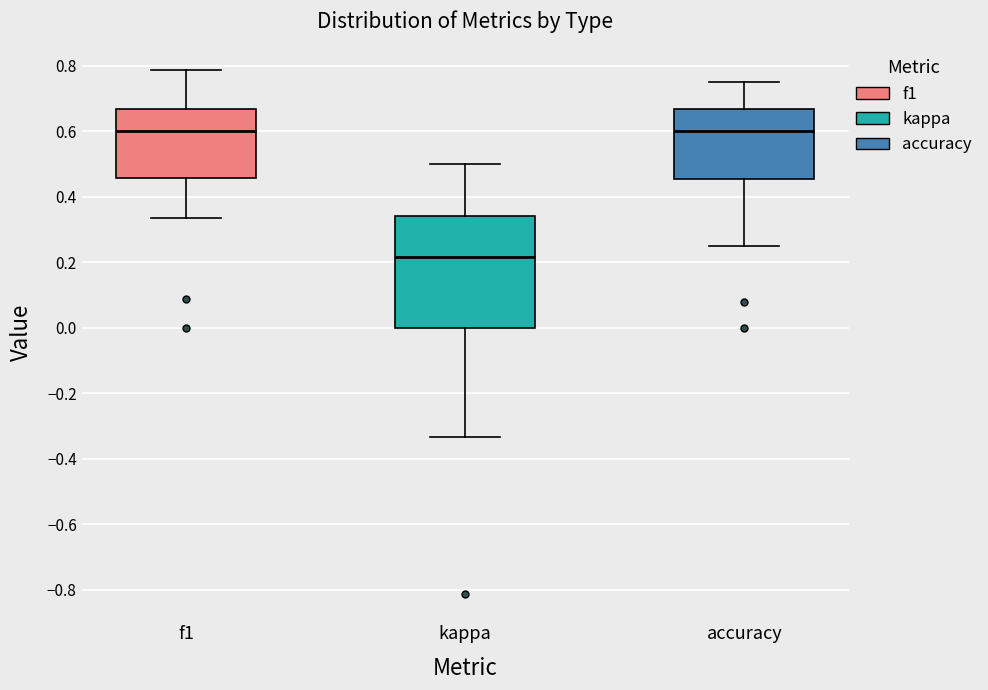

Which box is the tallest, from its lower edge to its upper edge?

kappa